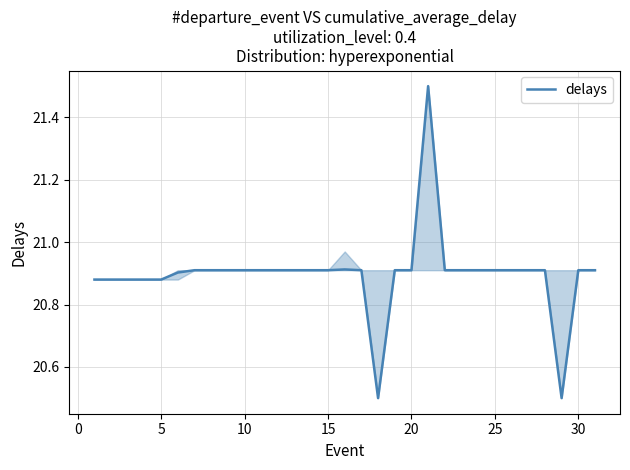

What is the greatest value displayed?

21.5